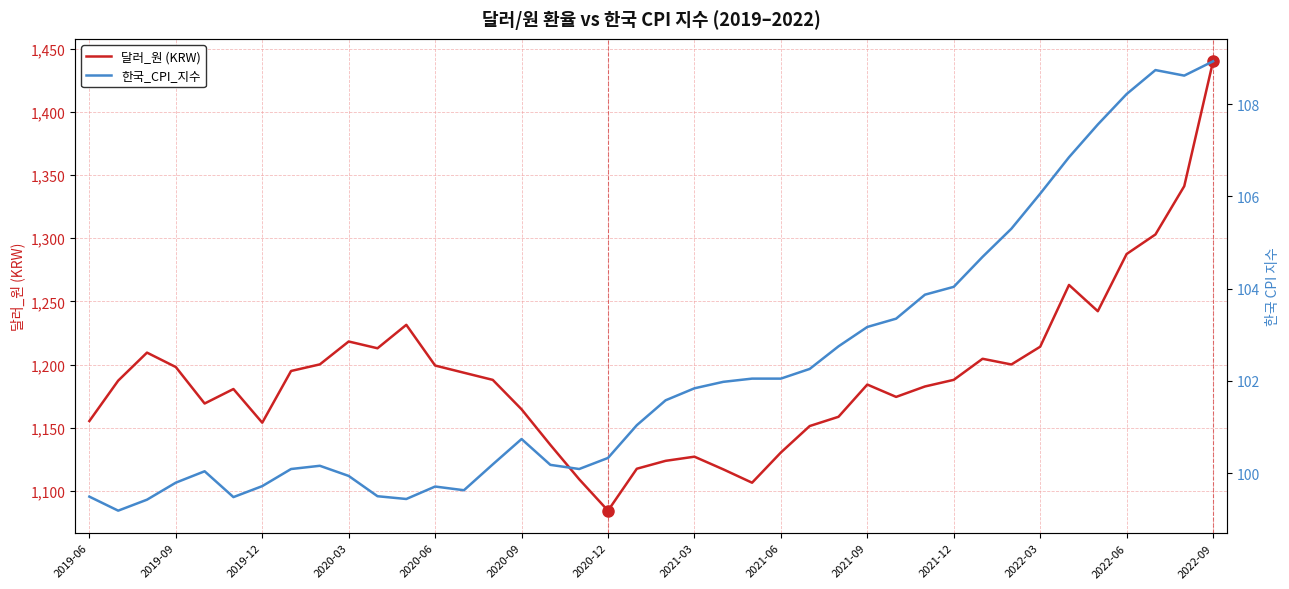

In 달러_원 (KRW), how many points are higher than both neighbors (excluding endpoints)?

8